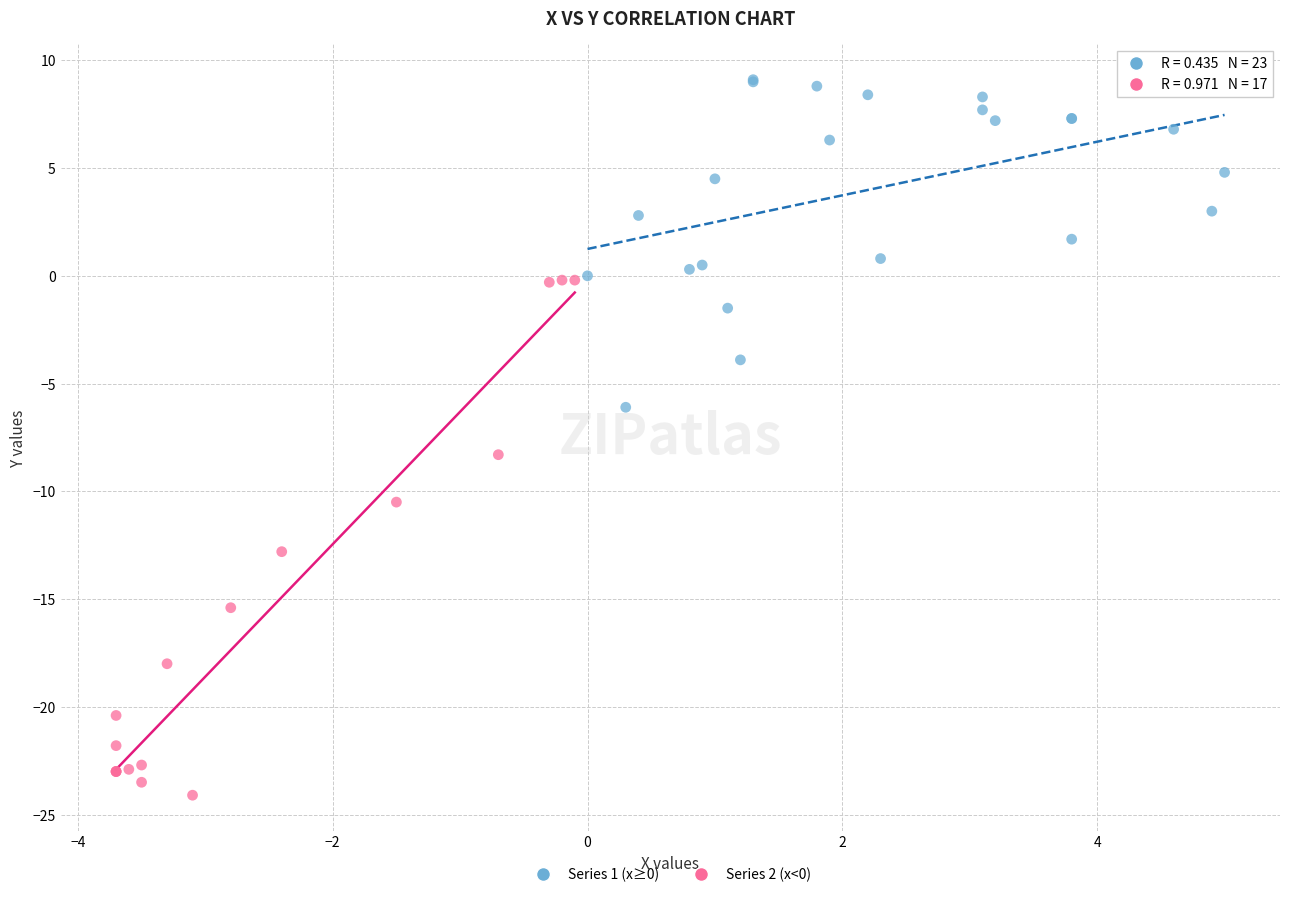

Which series contains the highest Y value?

Series 1 (x≥0)